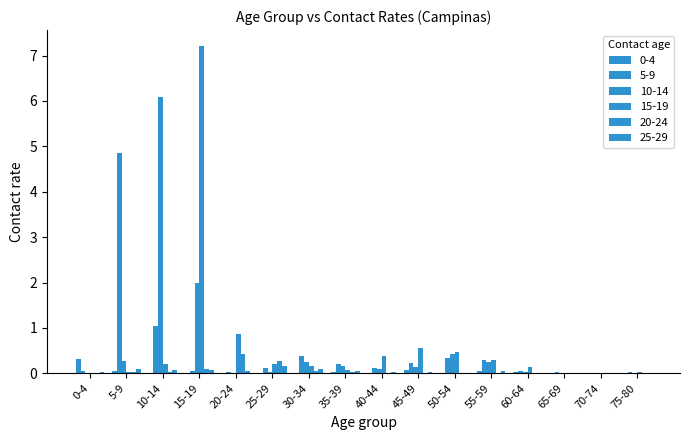

Between 10-14 and 50-54, which series saw the biggest shift?

10-14